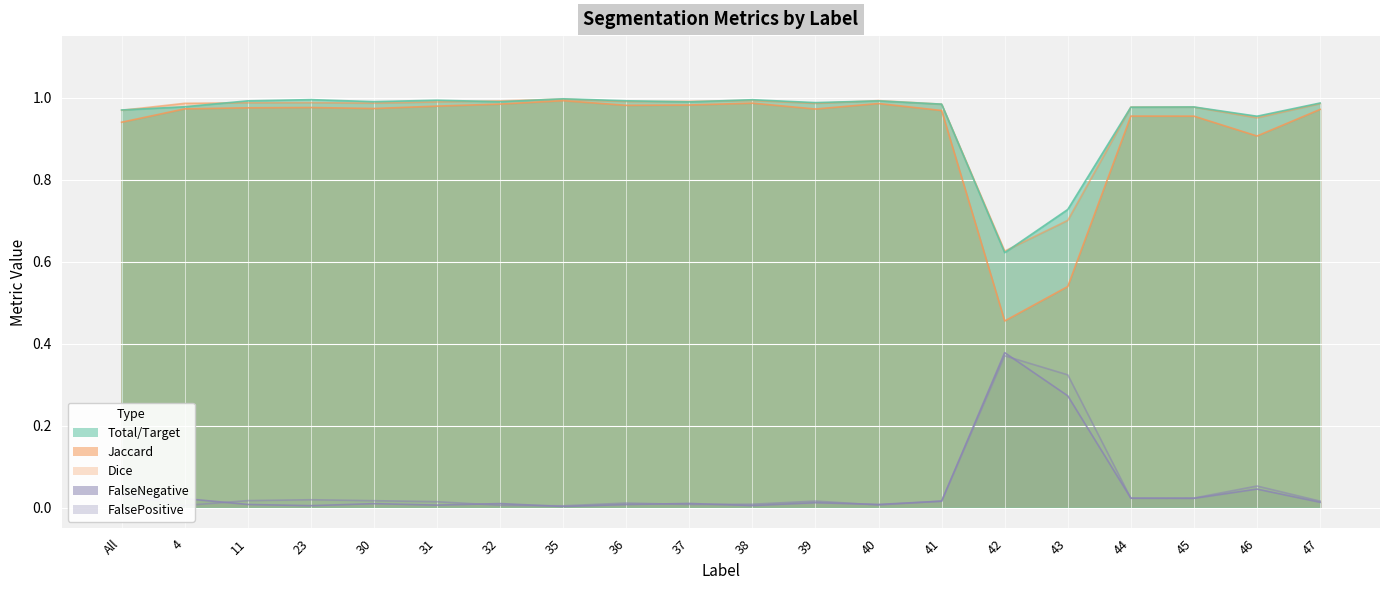

What is the sum of all FalsePositive values?

1.0